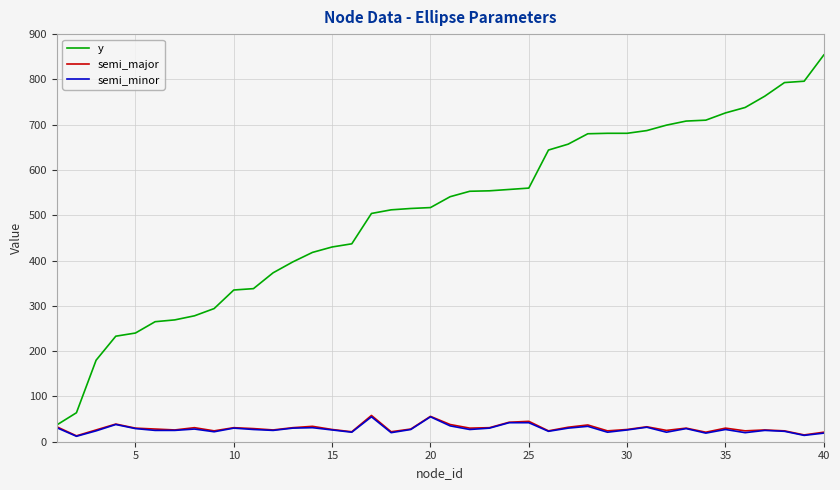

What is the highest value of the semi_minor series?

55